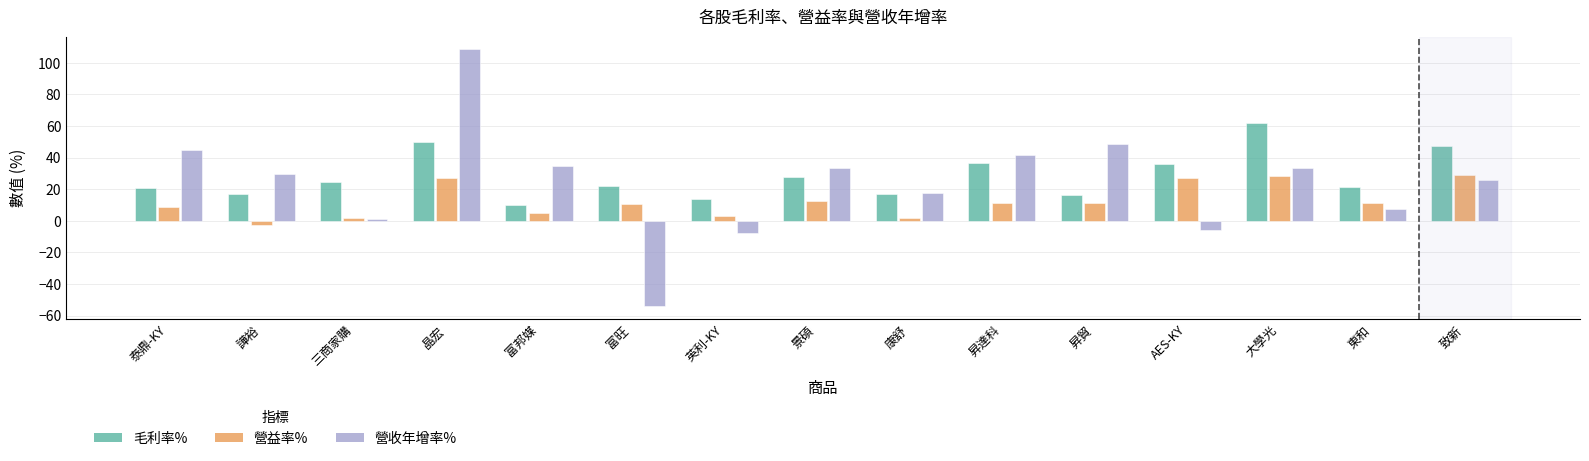

At which label is 營收年增率% closest to 27?

致新